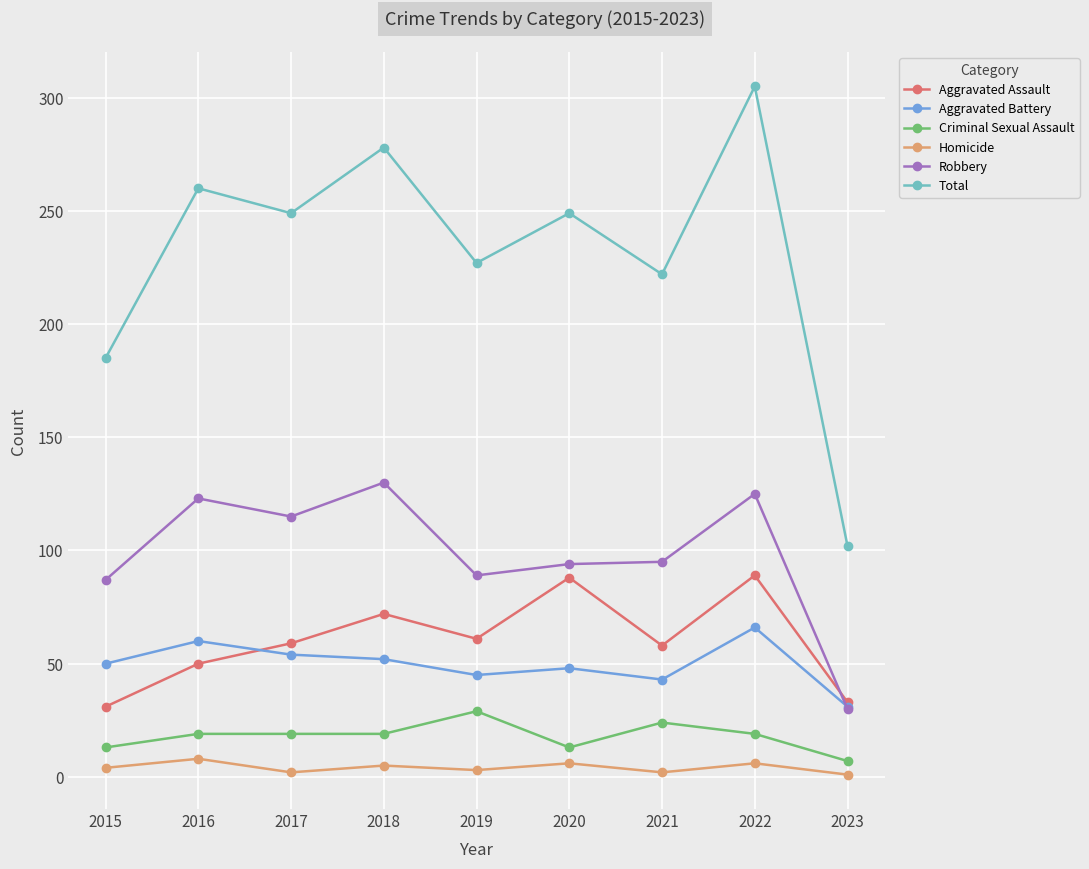

At which label is Robbery closest to 80?

2015